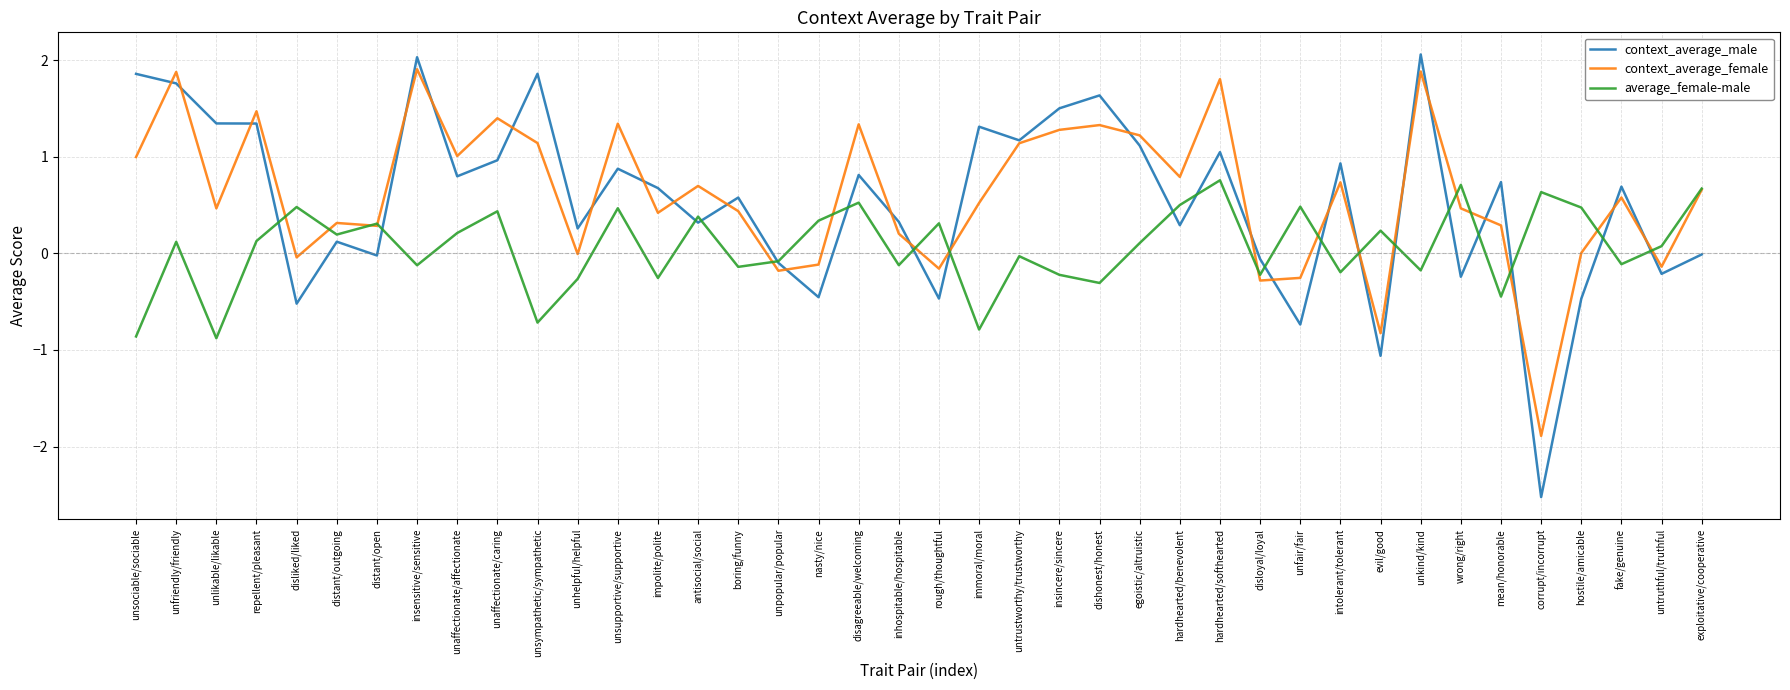

What is the difference between the highest and lowest values at exploitative/cooperative?

0.7